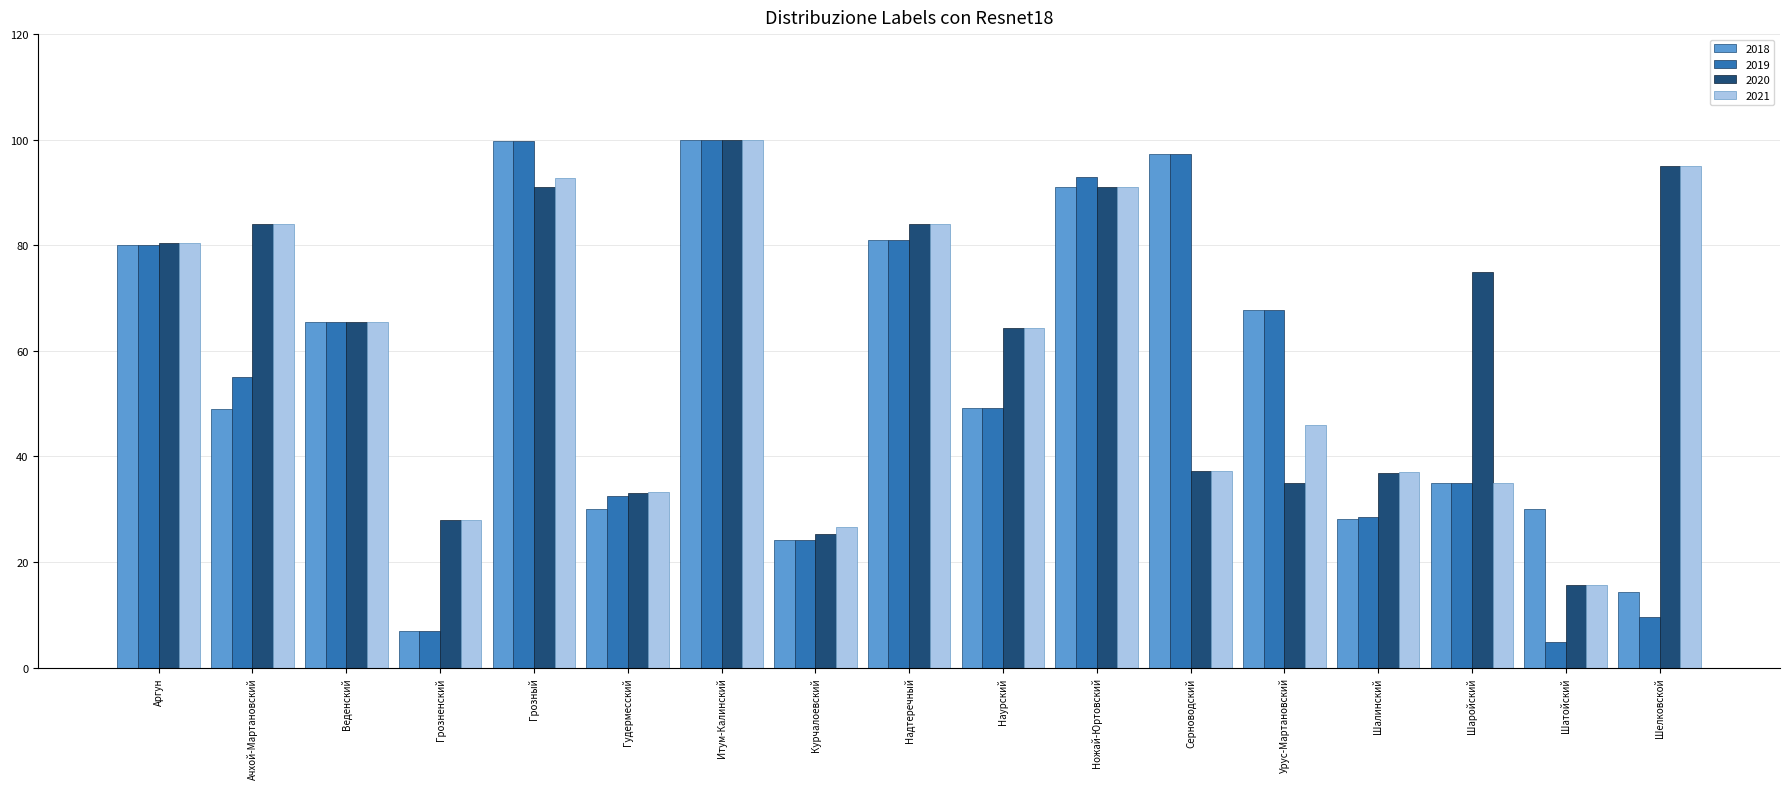

What is the difference between the maximum and minimum values in the 2019 series?

95.1